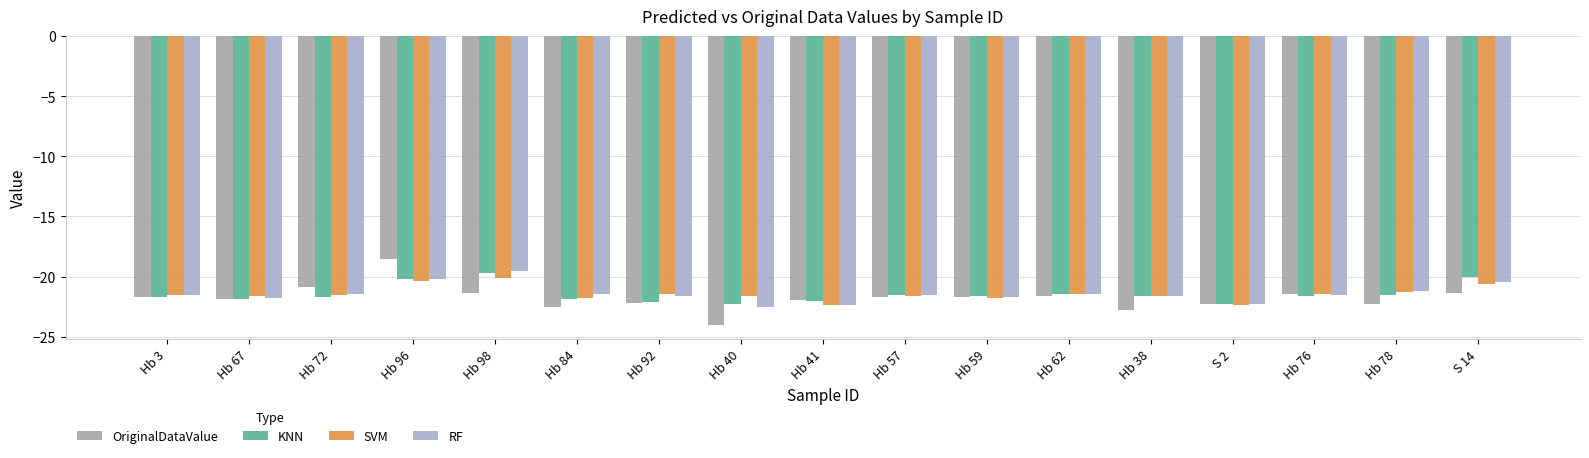

Between Hb 96 and Hb 76, which series saw the biggest shift?

OriginalDataValue